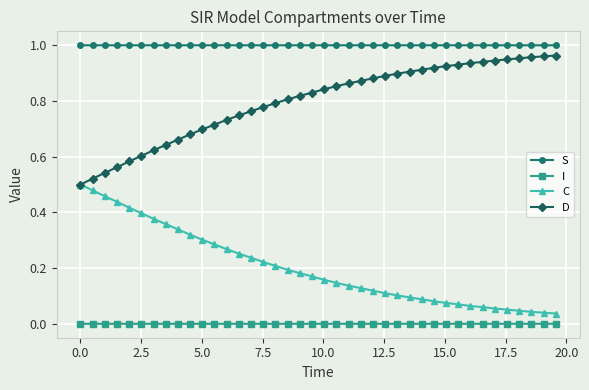

Which series has the largest total across all categories?

S